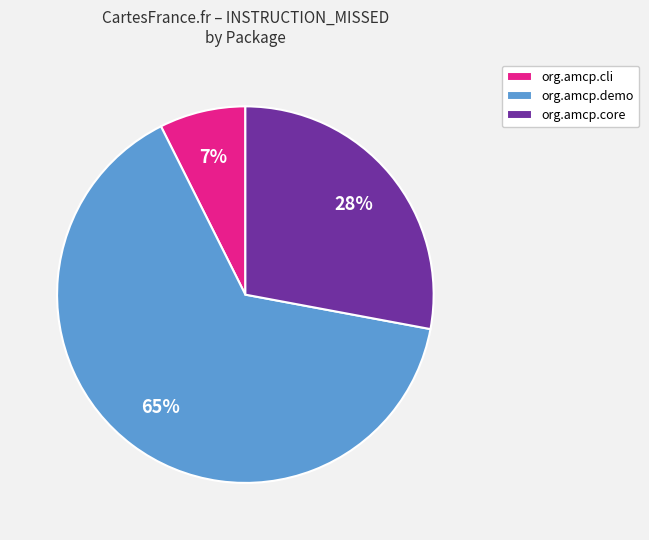

What is the smallest slice in the pie chart?

org.amcp.cli